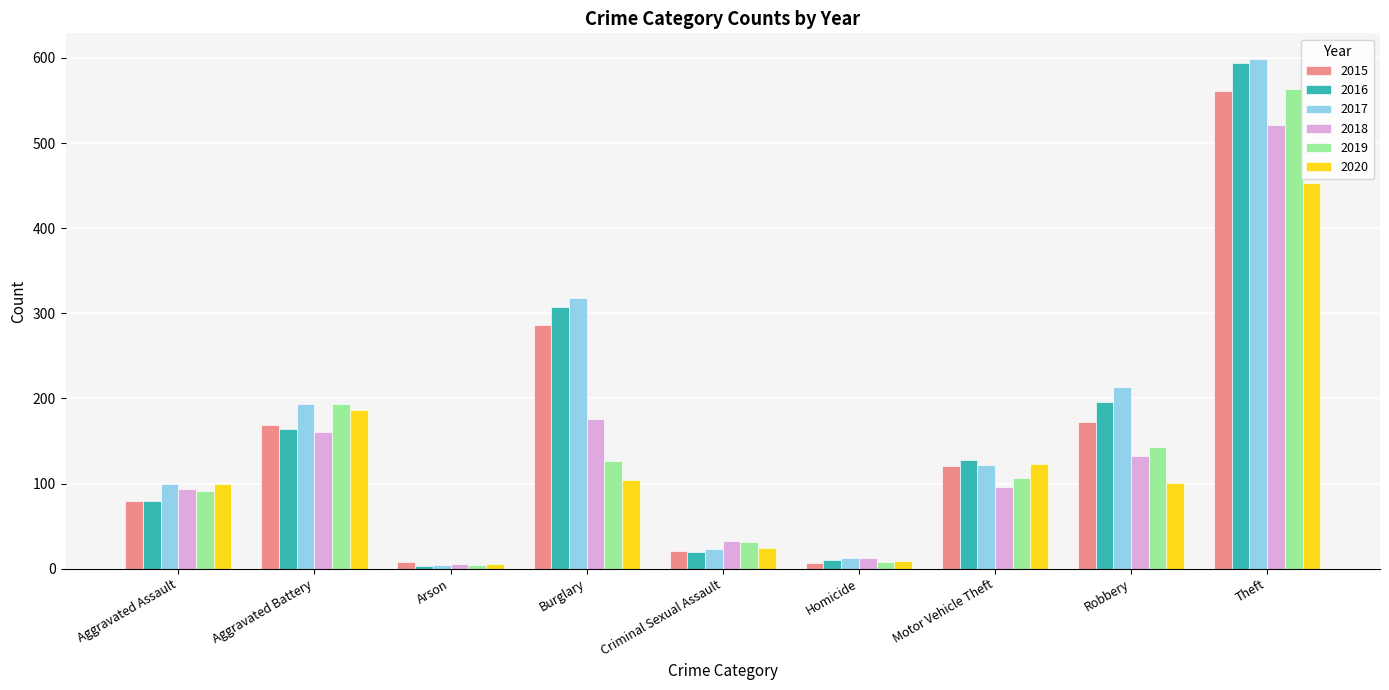

Is it true that 2019 equals 31 at Criminal Sexual Assault?

True